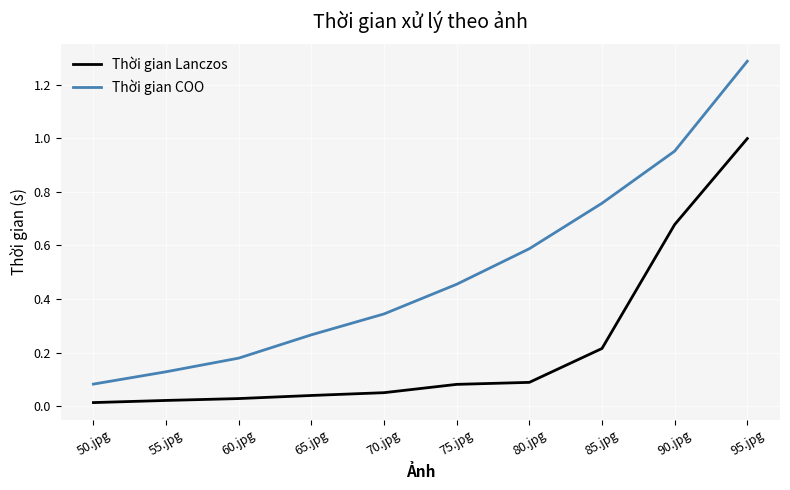

Between 75.jpg and 90.jpg, which series saw the biggest shift?

Thời gian Lanczos